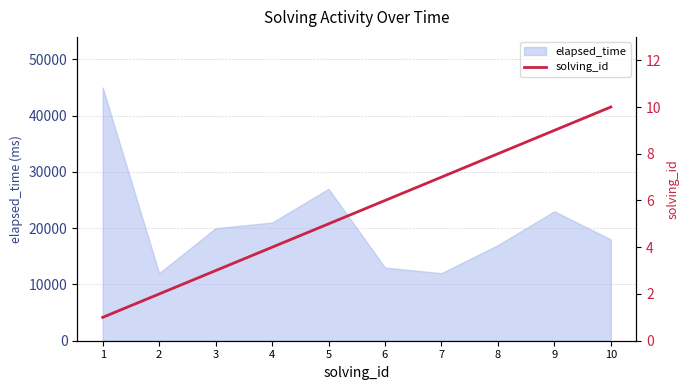

List the labels in order of value, smallest first.

1, 2, 3, 4, 5, 6, 7, 8, 9, 10